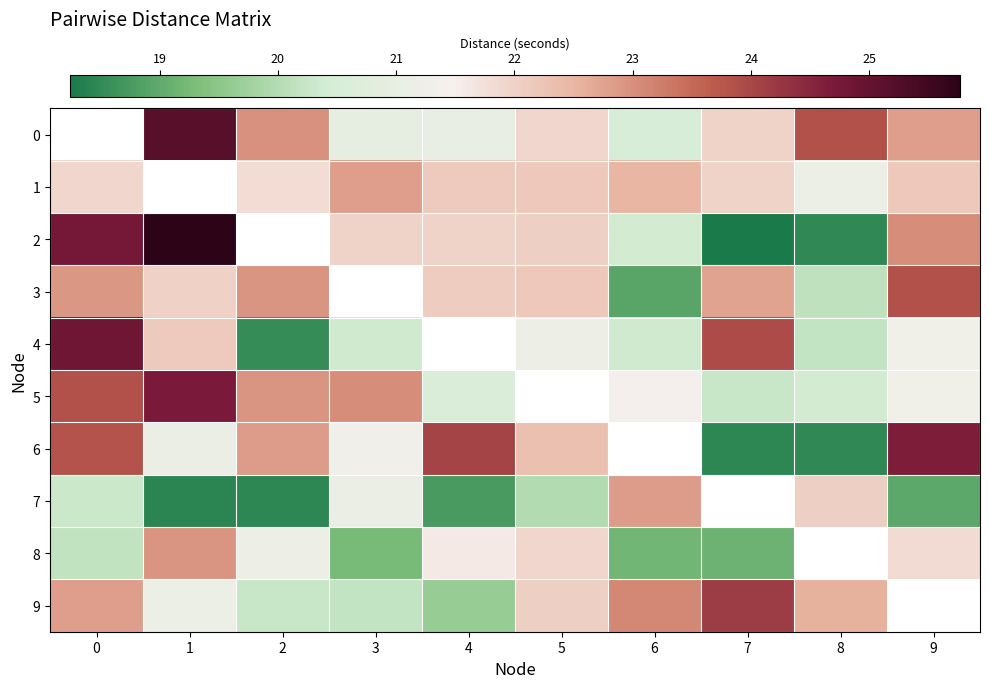

What is the difference between the 7 values at 9 and 6?

3.9